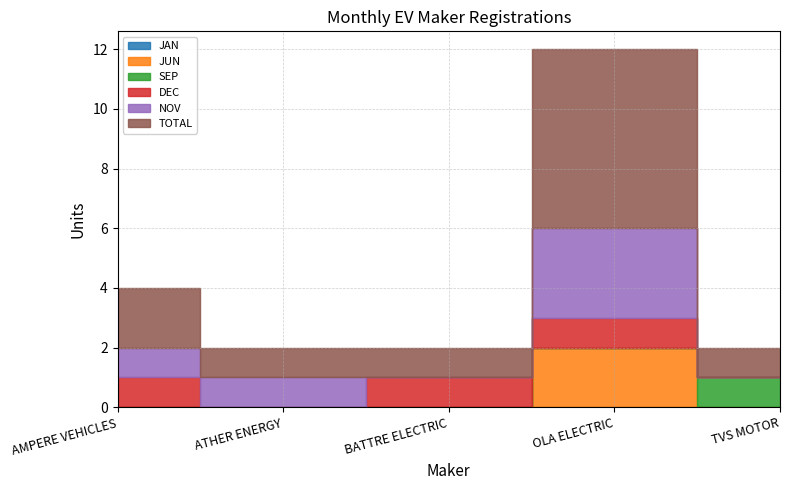

At which category is the sum across all series the highest?

OLA ELECTRIC